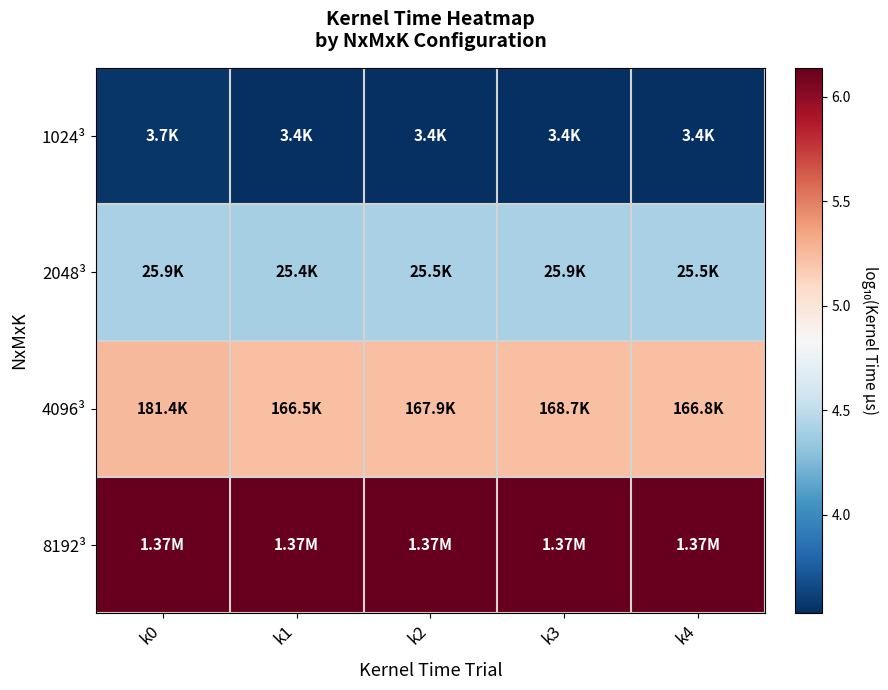

Which label corresponds to the smallest value in the chart?

k2